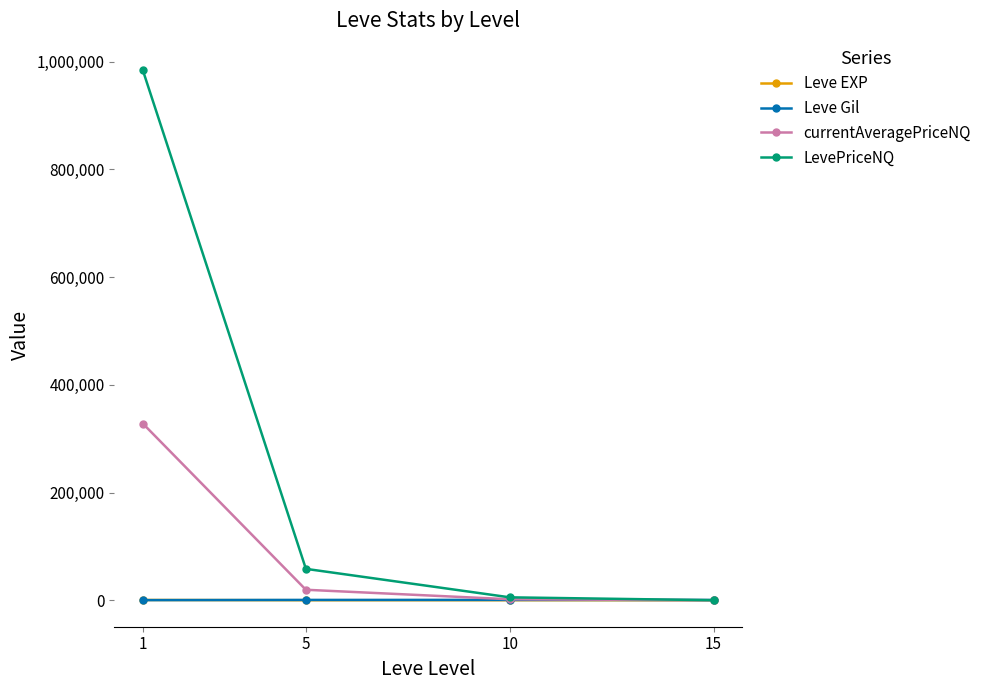

What is the greatest value displayed?

984161.7